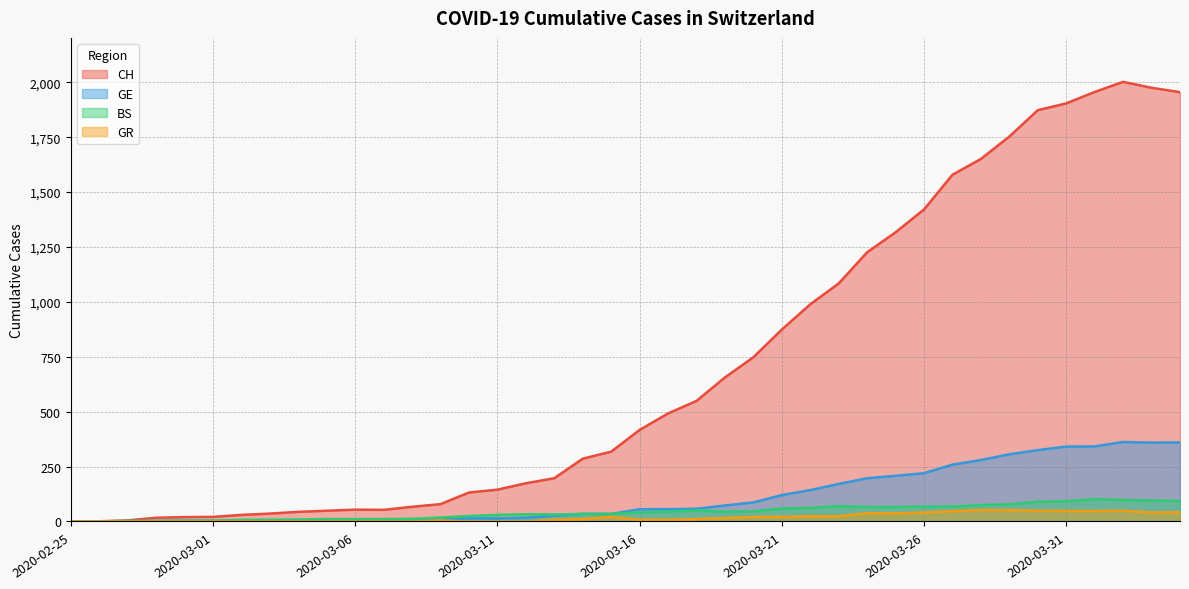

Is it true that GE equals 342 at 2020-04-01?

True